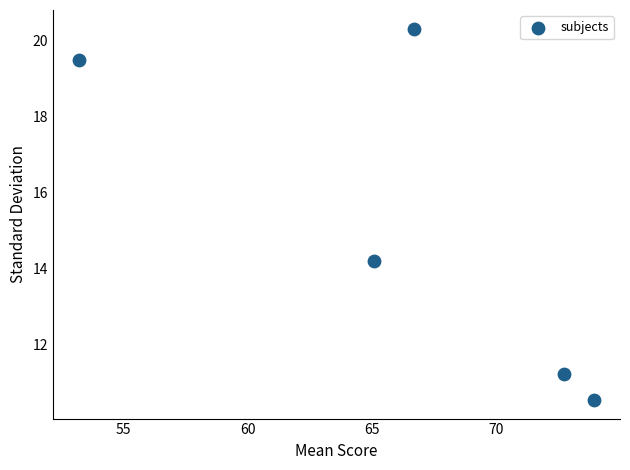

What is the range of X values (max minus min)?

20.7